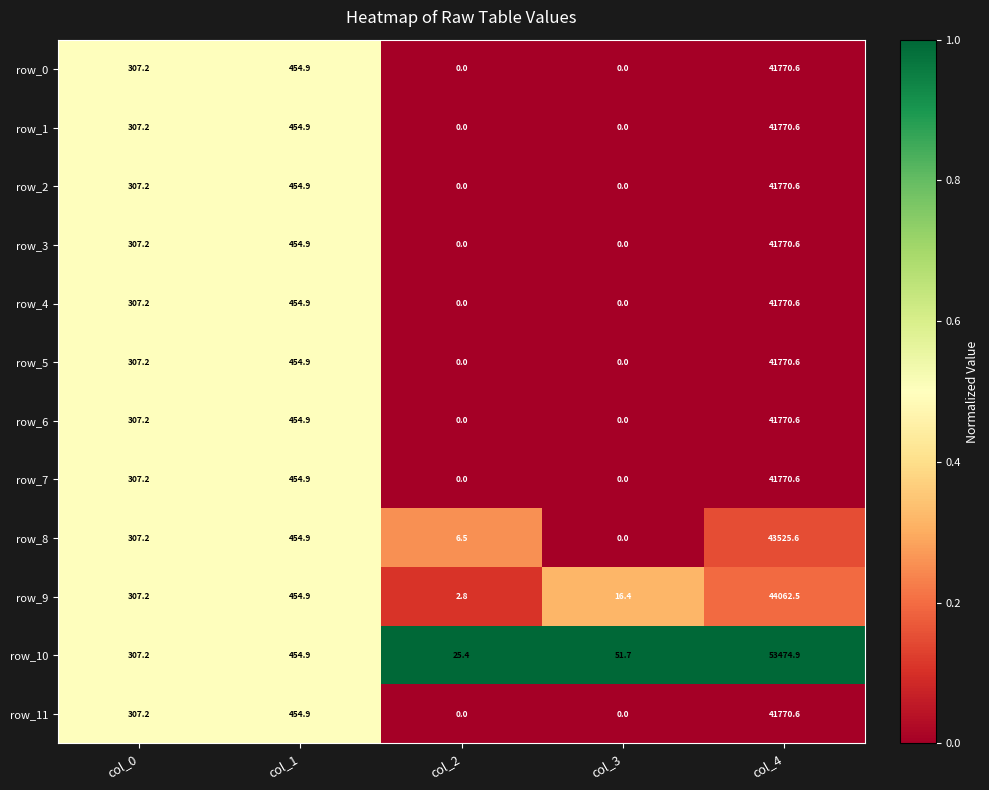

How many positive values does the row_6 series have?

3